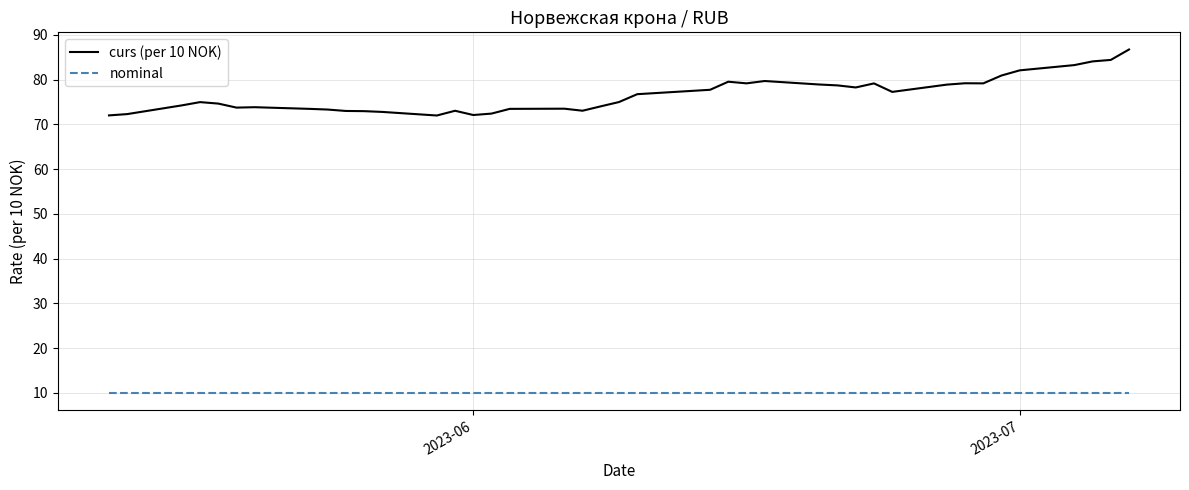

Which series has the largest range (max minus min)?

curs (per 10 NOK)